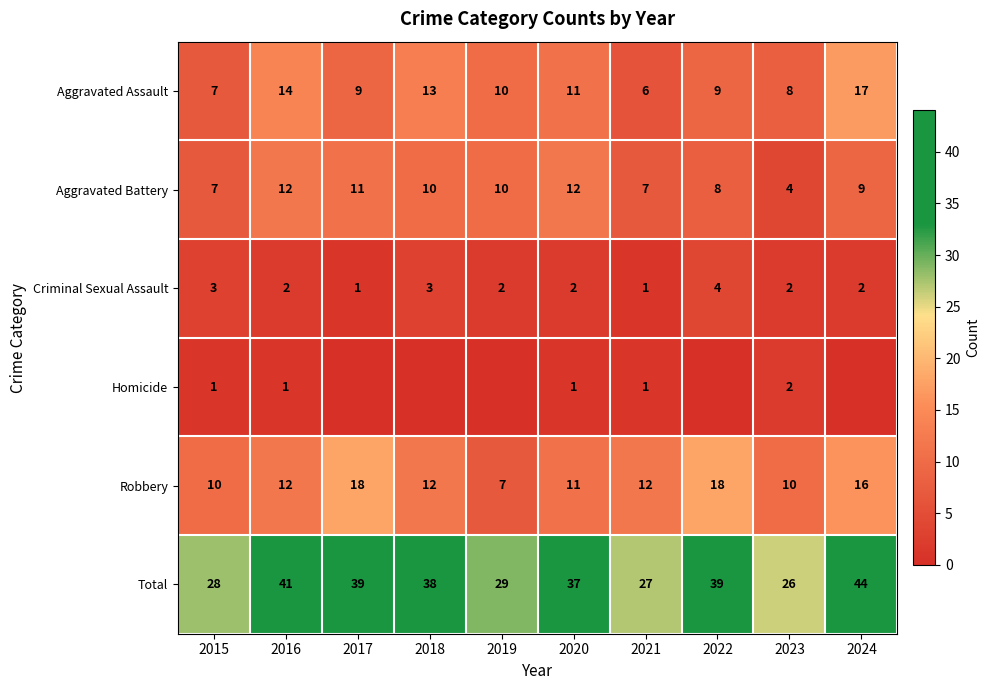

What is the difference between the maximum and minimum values in the Aggravated Assault series?

11